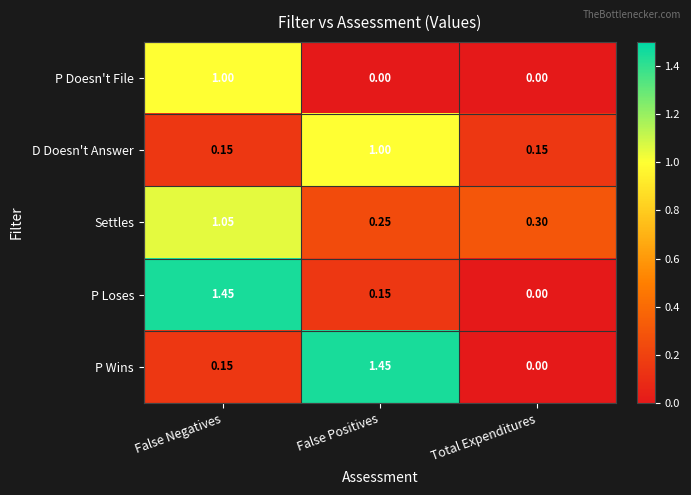

Rank the categories by P Loses value from highest to lowest.

False Negatives, False Positives, Total Expenditures